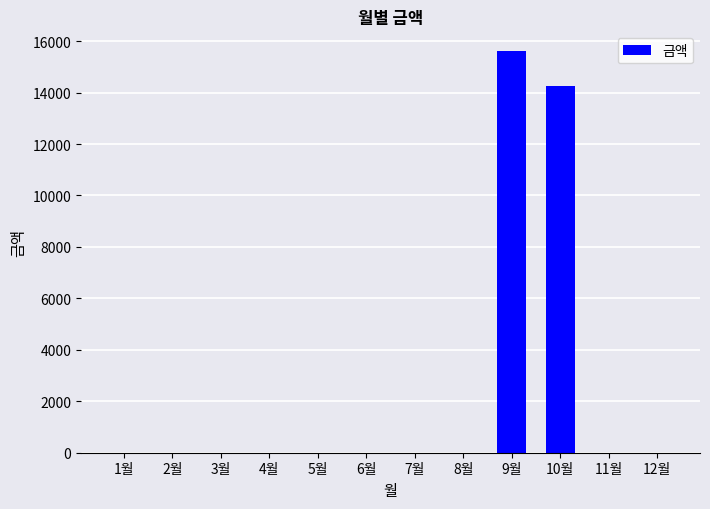

The value at 10월 is 14260. True or false?

True